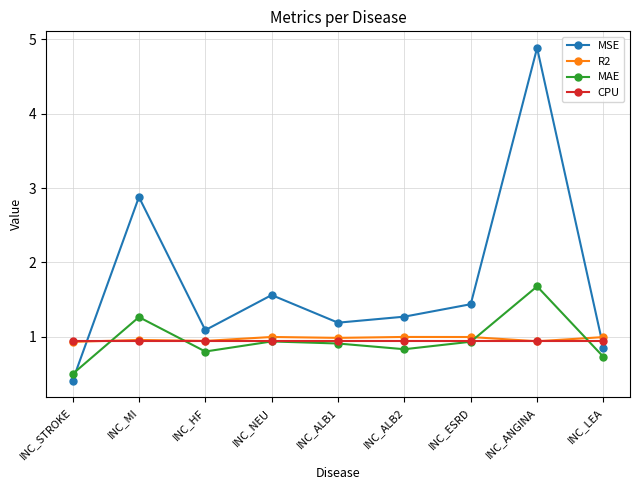

What is the label of the 2nd point from the right?

INC_ANGINA